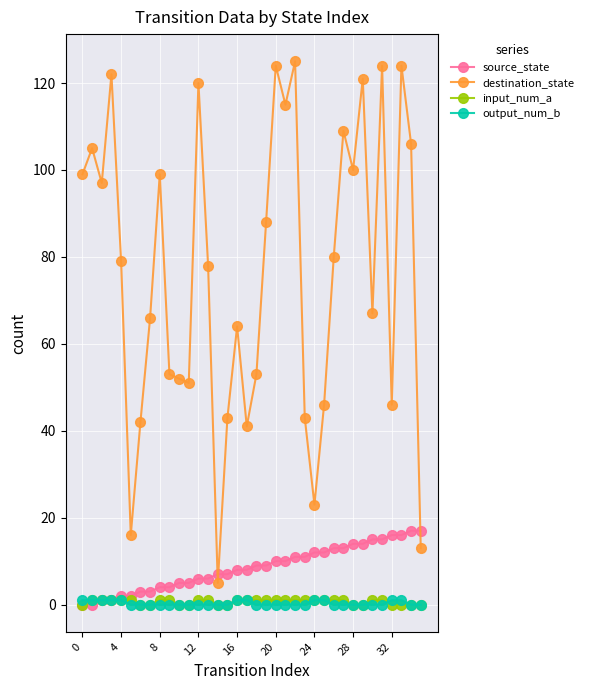

True or false: destination_state and output_num_b cross at least once.

False